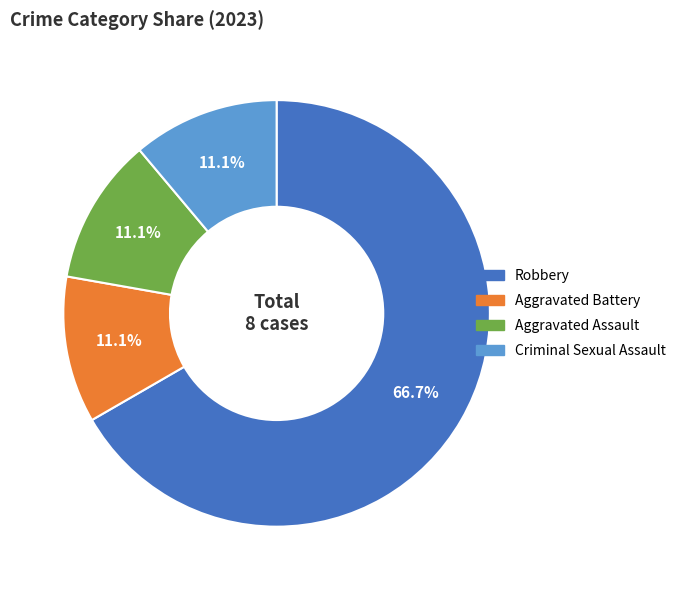

To the nearest percent, what percentage of the pie is Criminal Sexual Assault?

11%